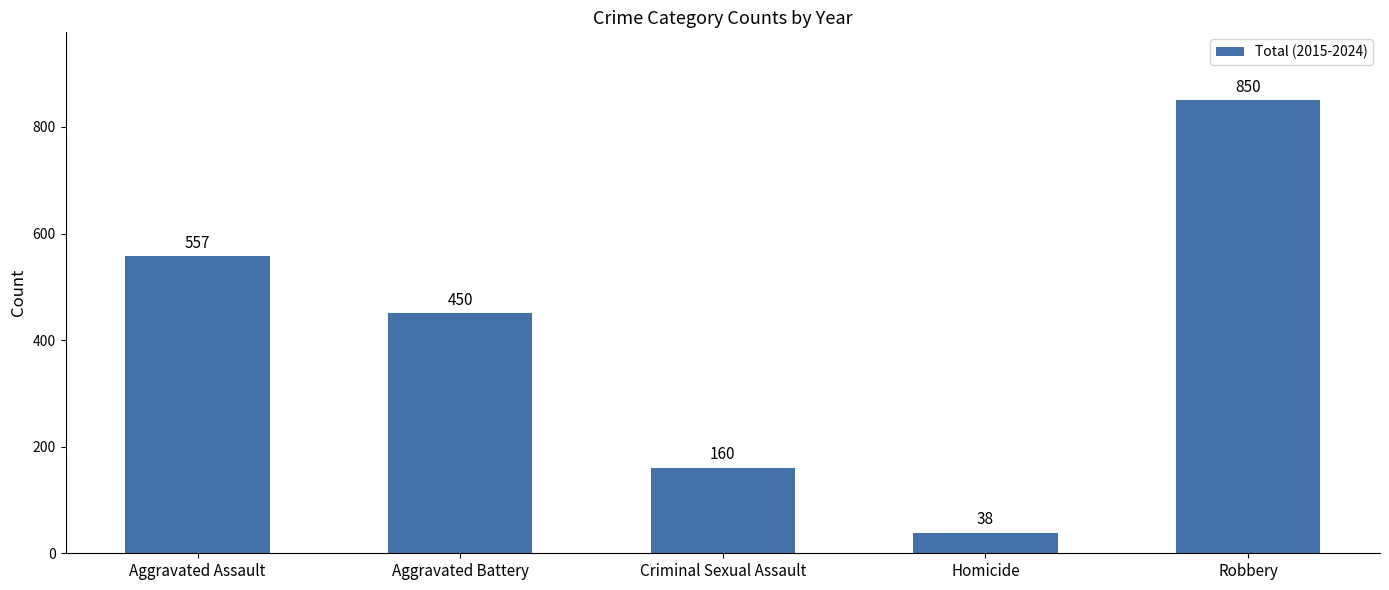

How many series are shown in this chart?

1